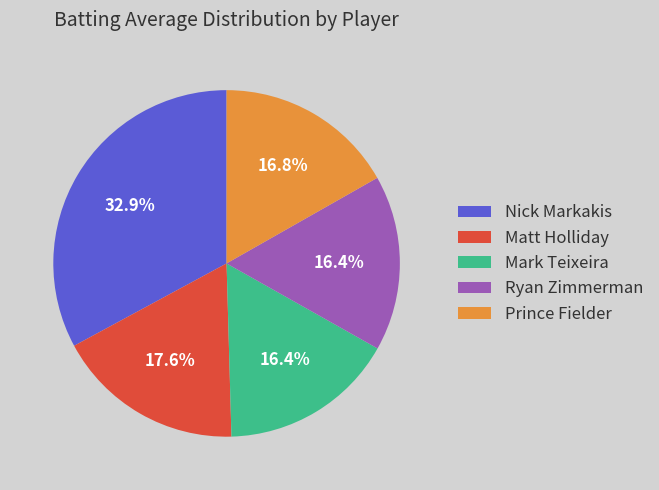

Is there any slice that represents more than half of the pie?

No